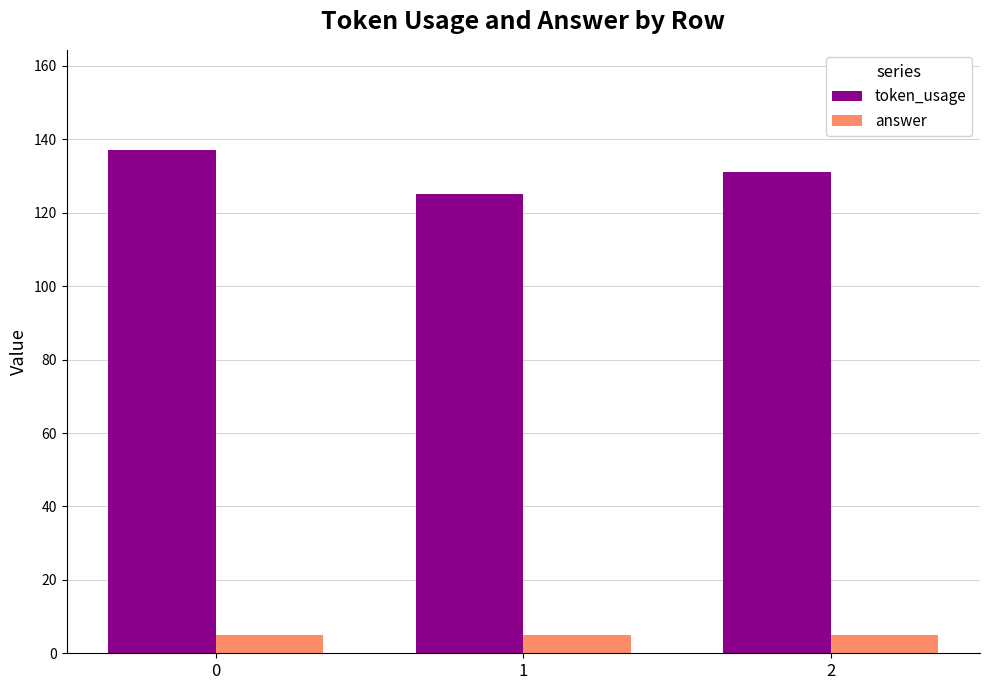

At how many categories does at least one series exceed 97?

3